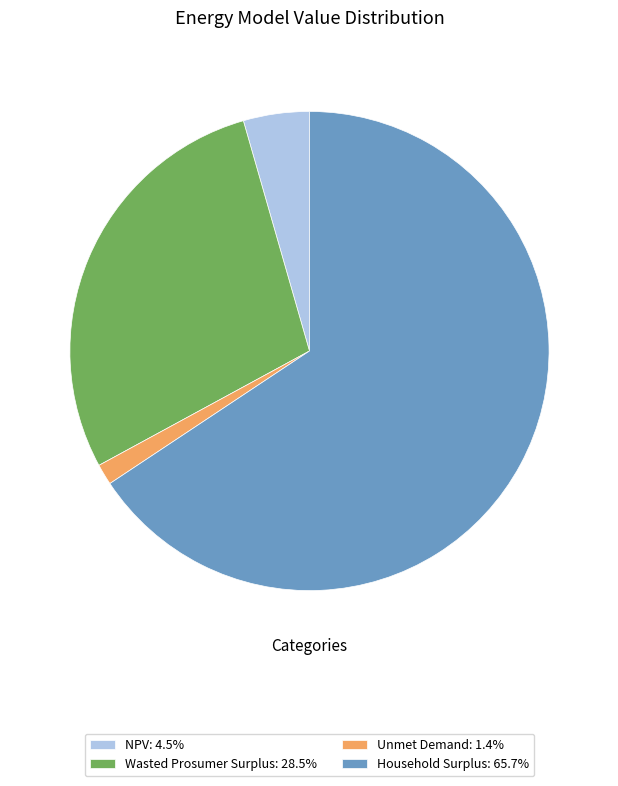

Do Wasted Prosumer Surplus: 28.5% and Unmet Demand: 1.4% together represent more than half of the pie?

No